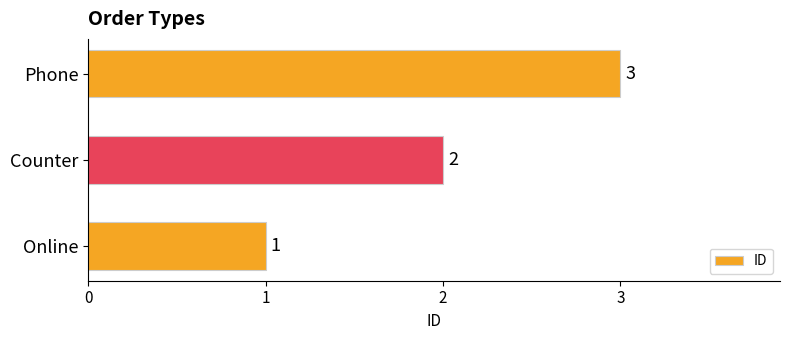

At which category does the chart reach its minimum across all series?

Online